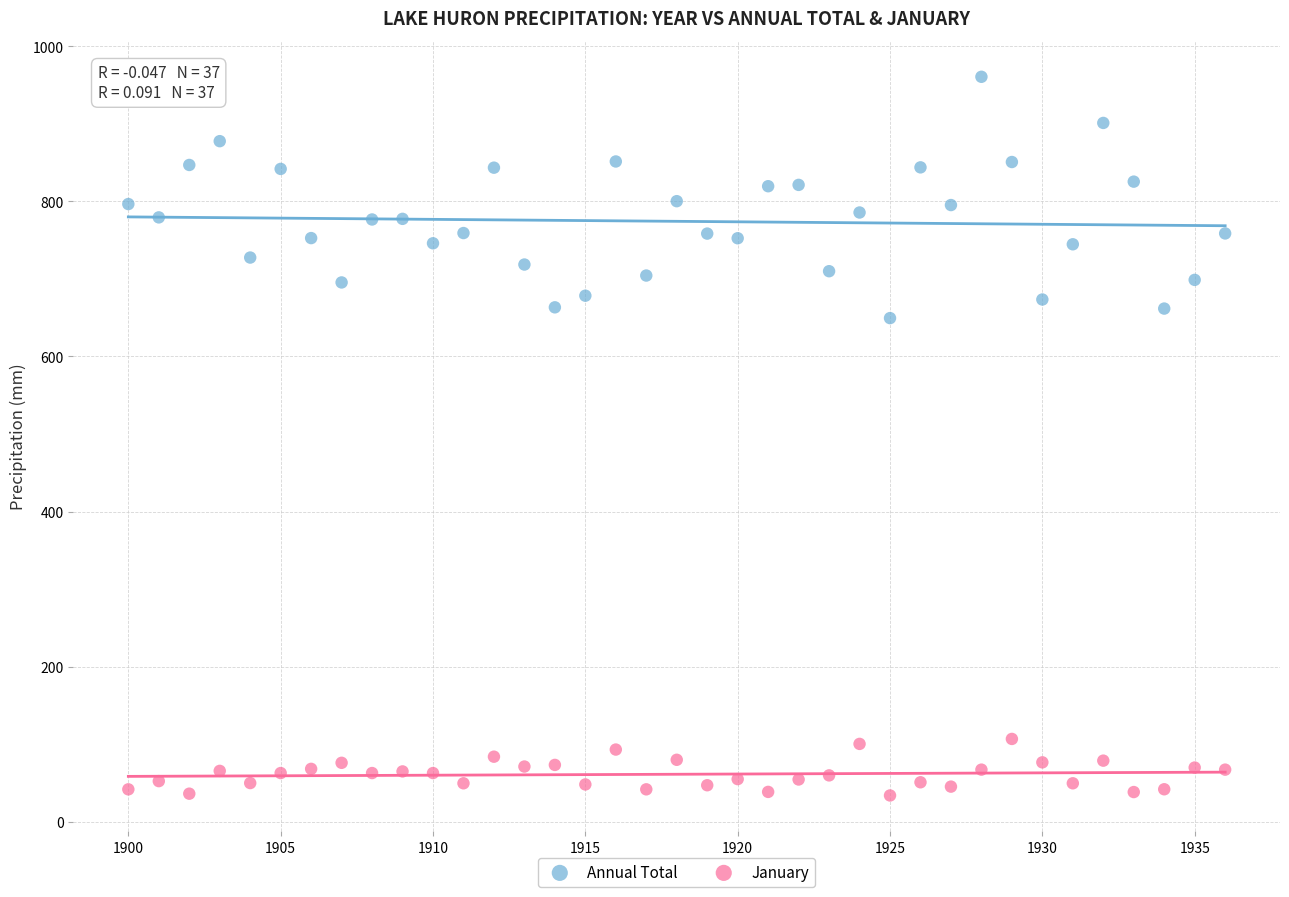

Across all data points, what is the range of X values (max minus min)?

36.0